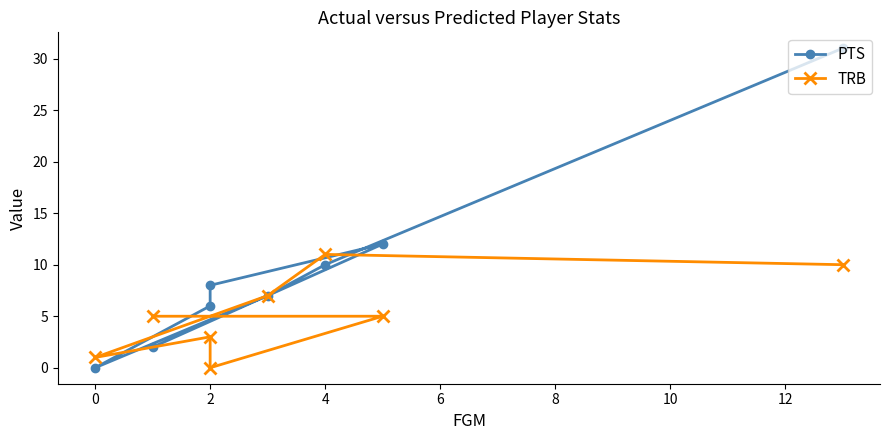

Count the number of categories in the chart.

8